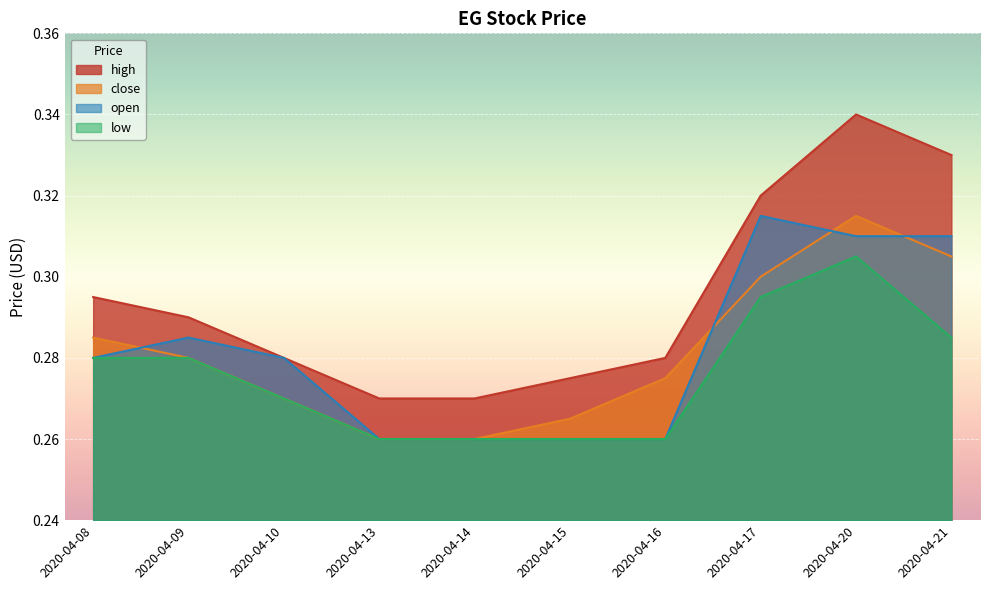

What is the average value of the high series?

0.3